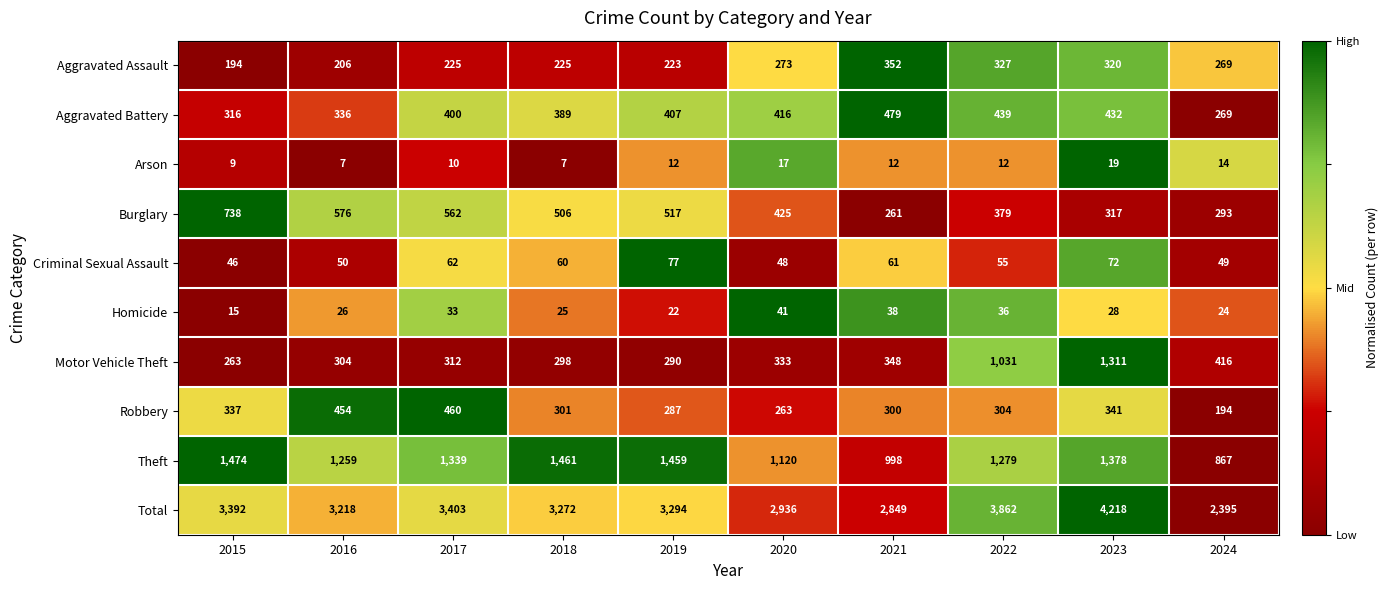

What is the maximum value shown in the chart?

4218